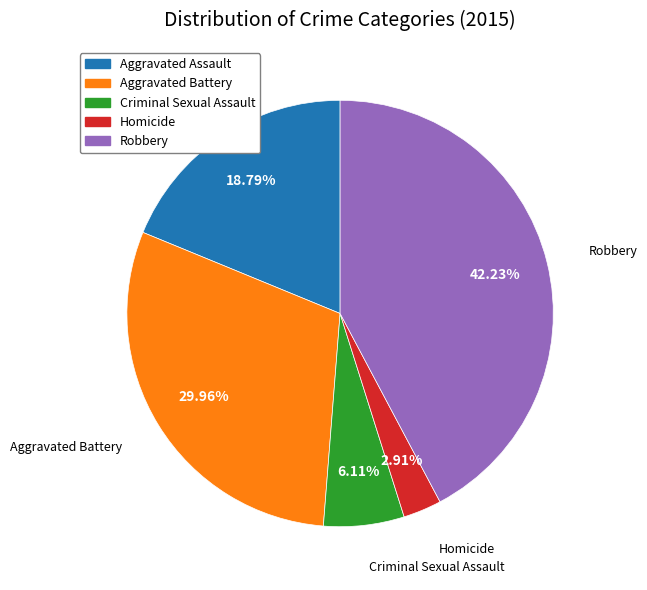

What is the smallest slice in the pie chart?

Homicide